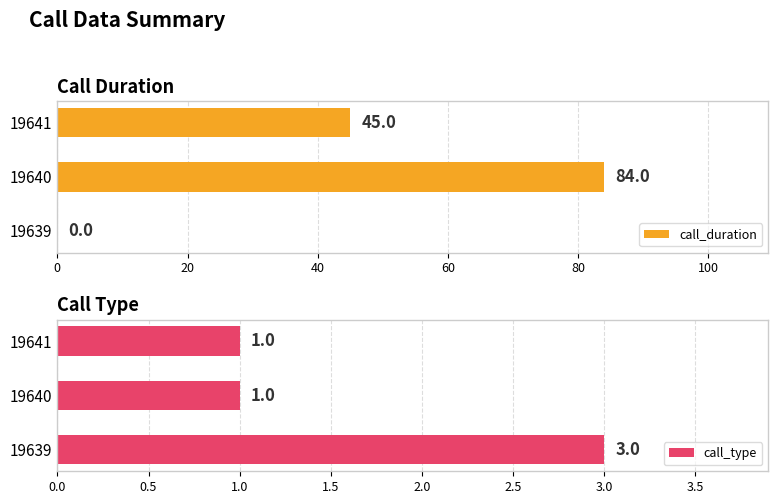

What is the approximate value of call_duration at 19640, to the nearest 5?

85